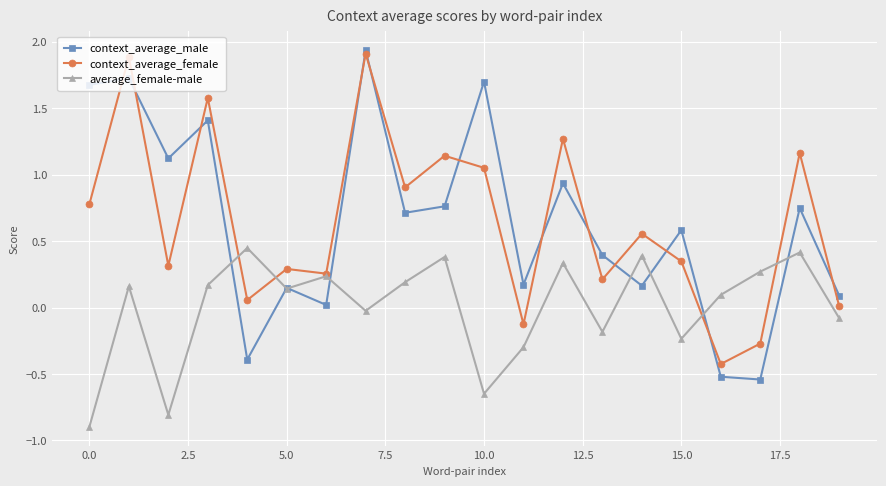

What are all the series names shown in the legend?

context_average_male, context_average_female, average_female-male